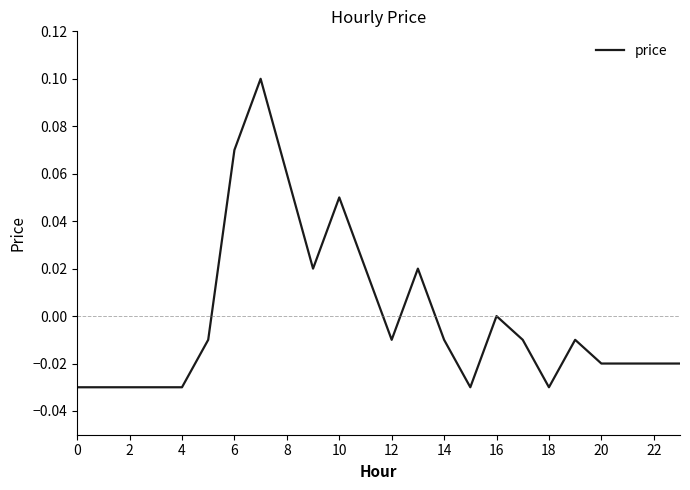

At which label is the value closest to 0?

16